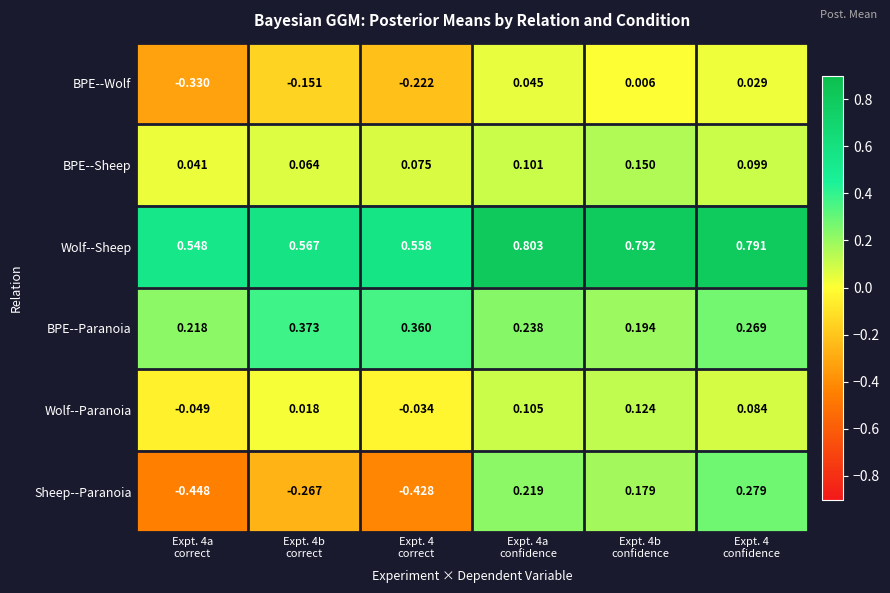

List the series in order of their peak value, lowest first.

BPE--Wolf, Wolf--Paranoia, BPE--Sheep, Sheep--Paranoia, BPE--Paranoia, Wolf--Sheep